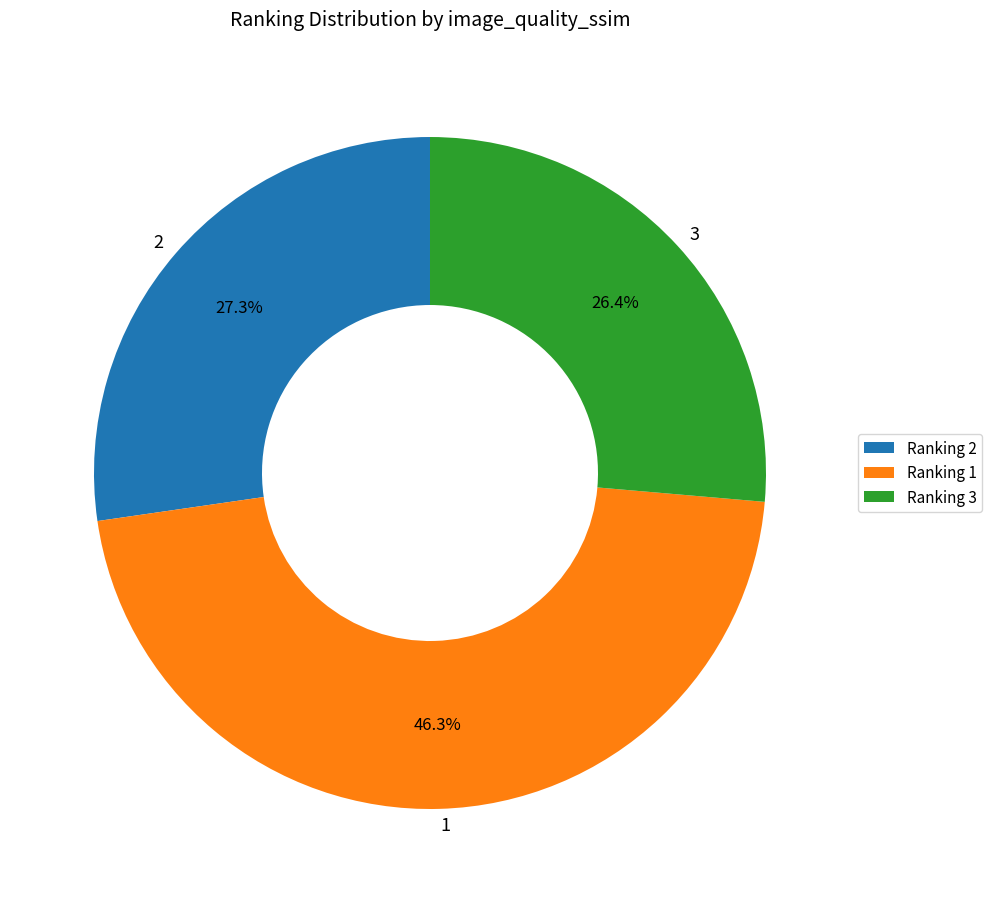

How many segments does this pie chart have?

3